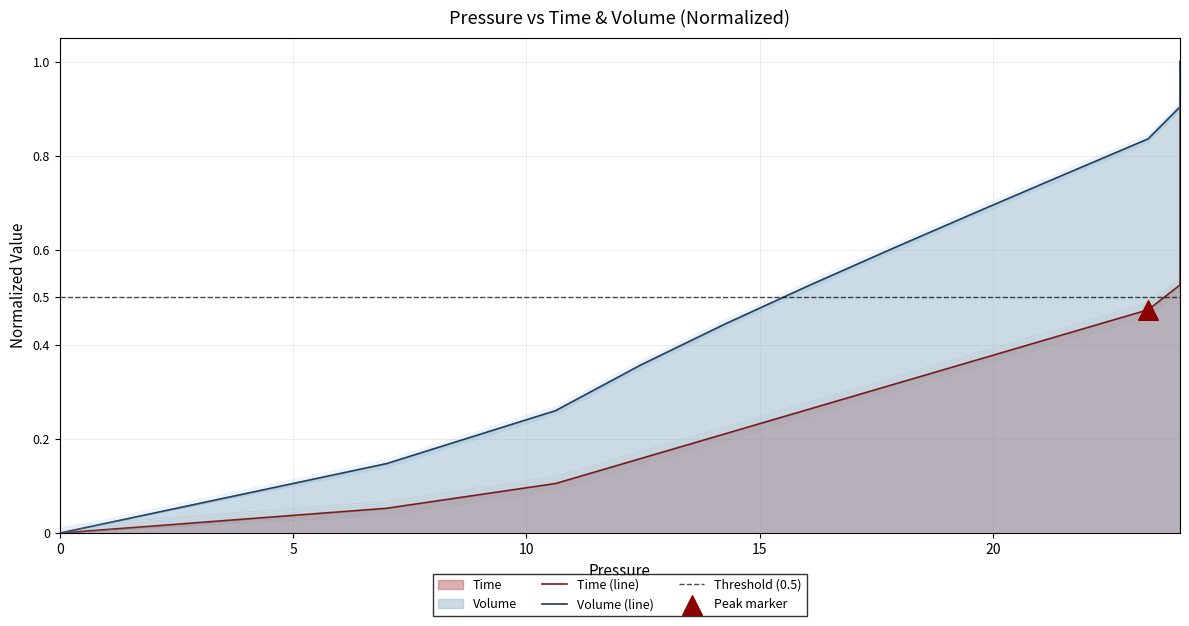

What are all the series names shown in the legend?

Time, Volume